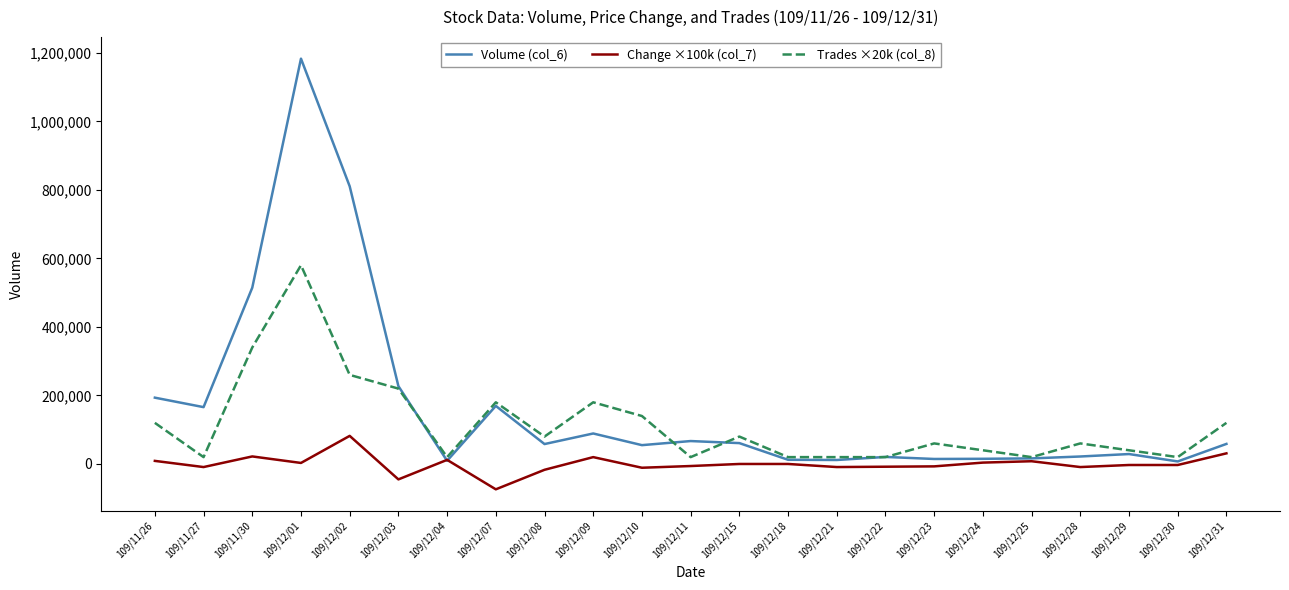

The value of Volume (col_6) at 109/11/26 is 58516.9. True or false?

False